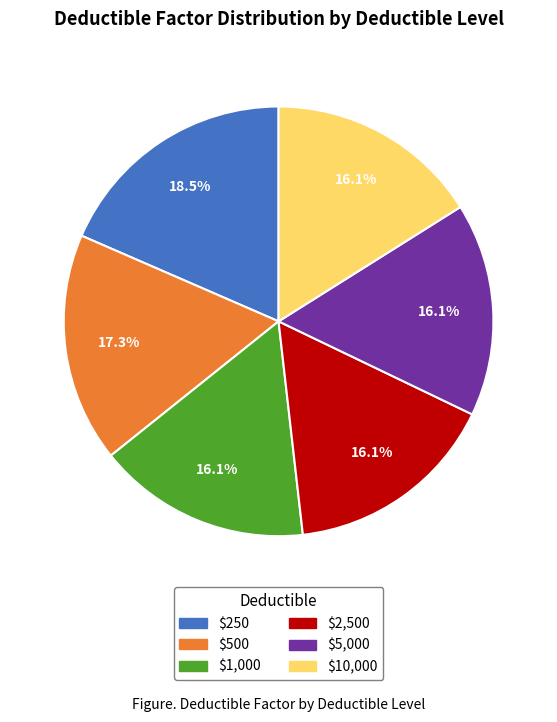

Is there any slice that represents more than half of the pie?

No